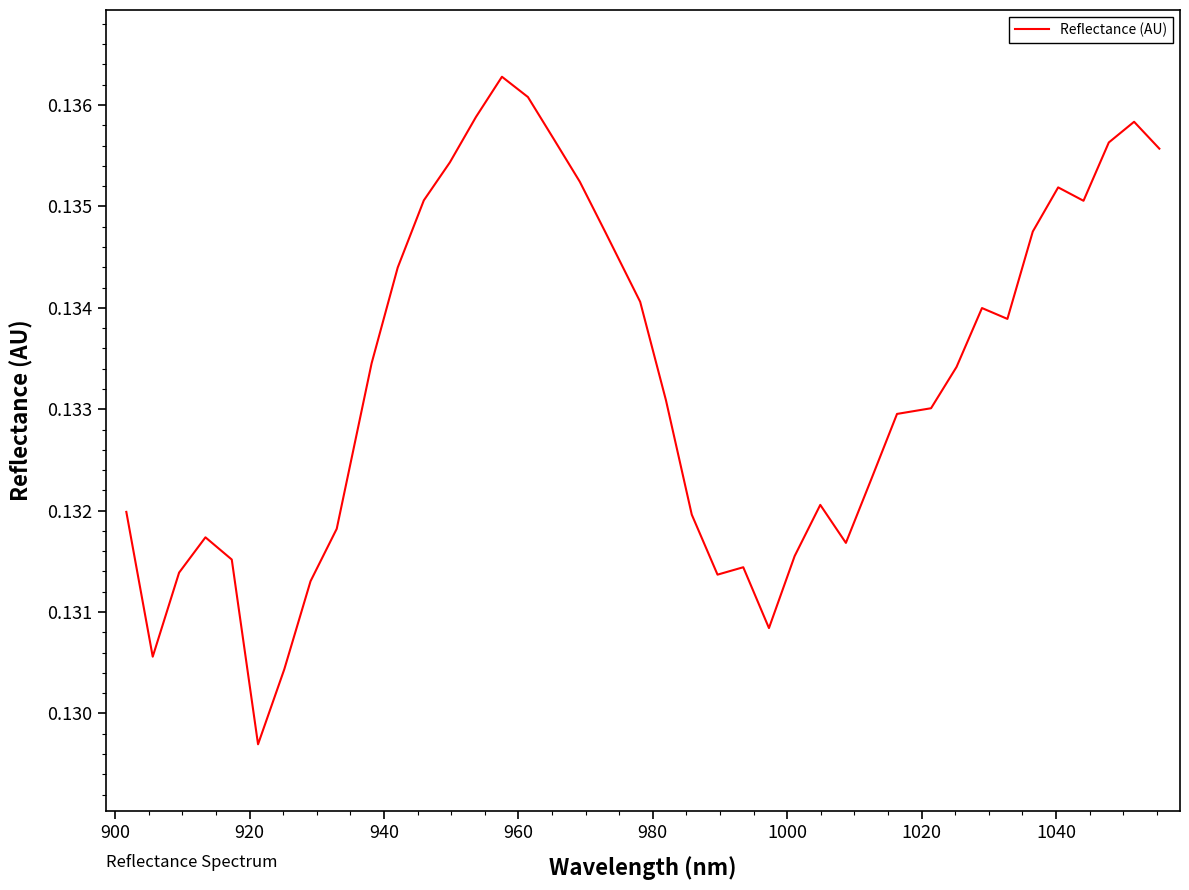

Count the values in the range 0 to 1.

40